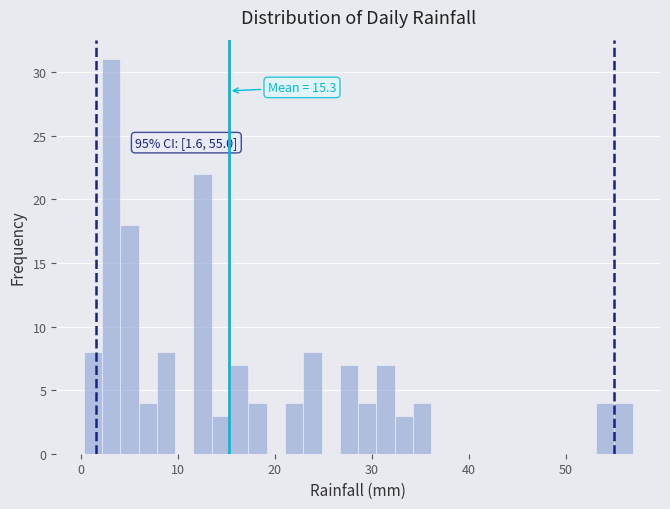

Read against the x-axis, roughly where is the centre of the tallest bar?

3